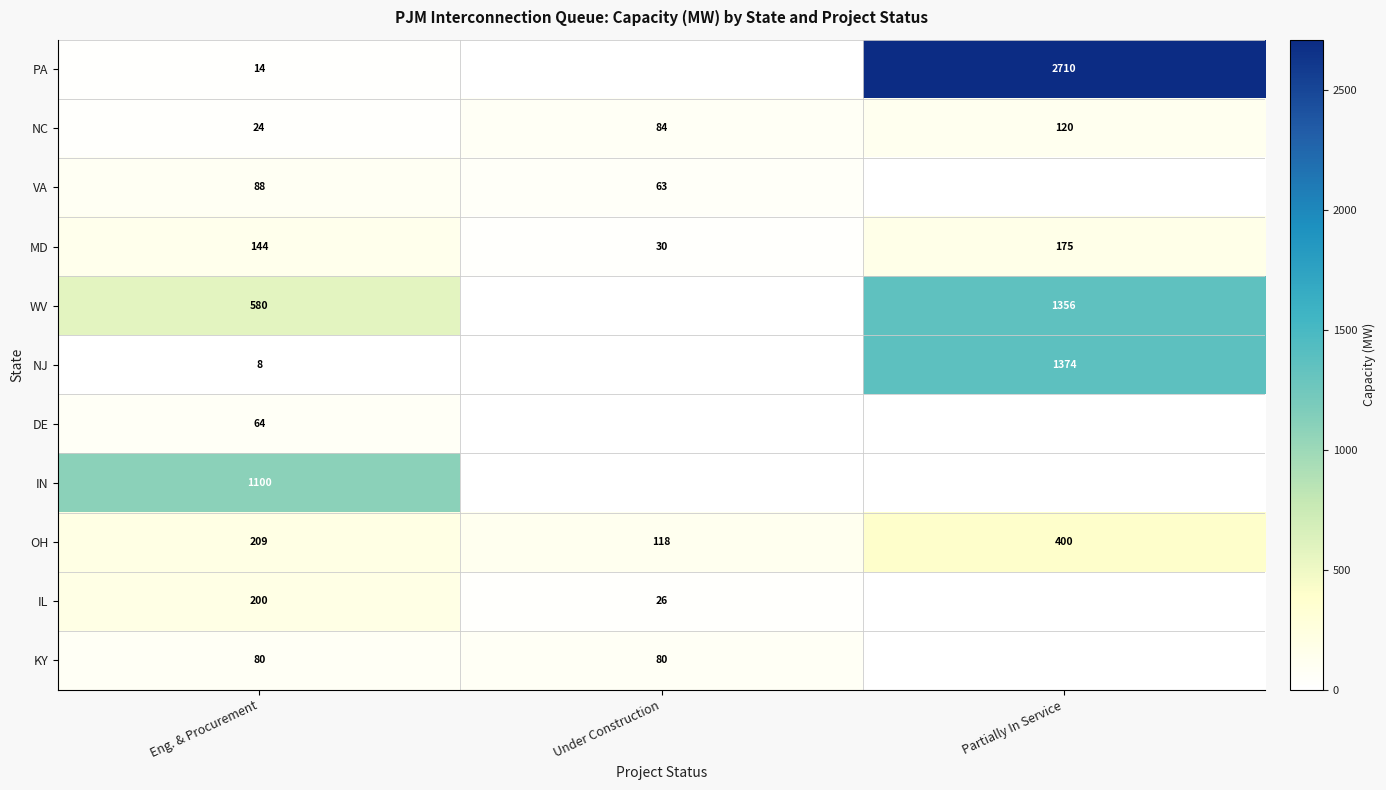

What is the greatest value displayed?

2709.8